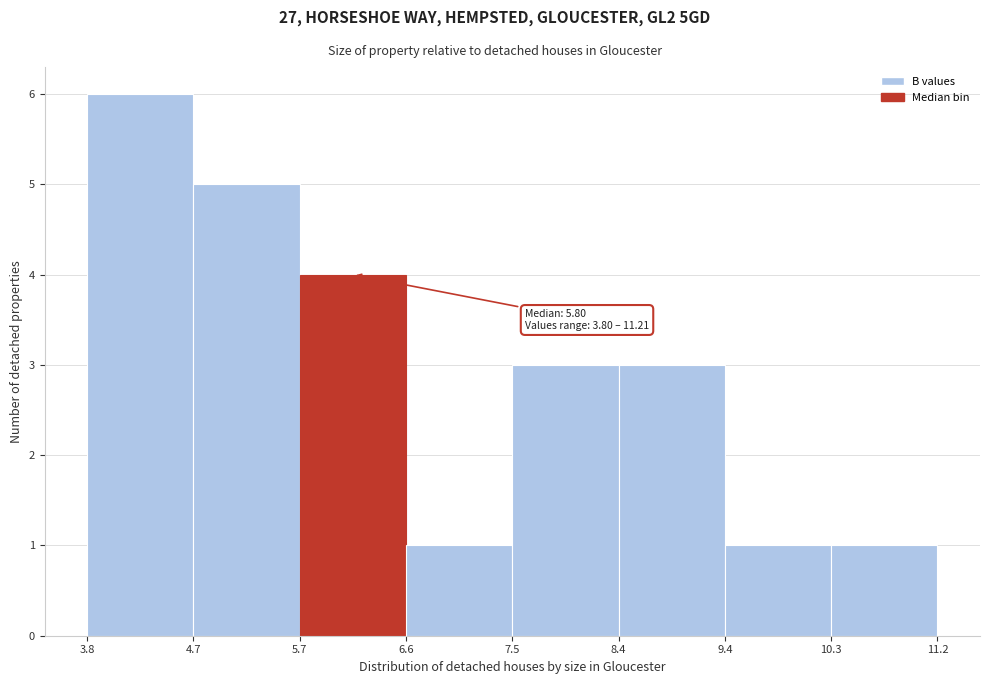

Which range on the x-axis has the tallest bar?

3.8 to 4.7